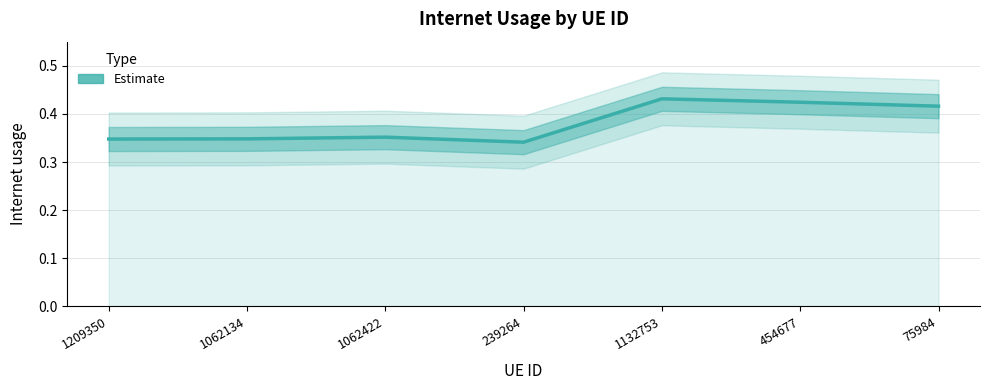

The value at 1132753 is 0.4. True or false?

True